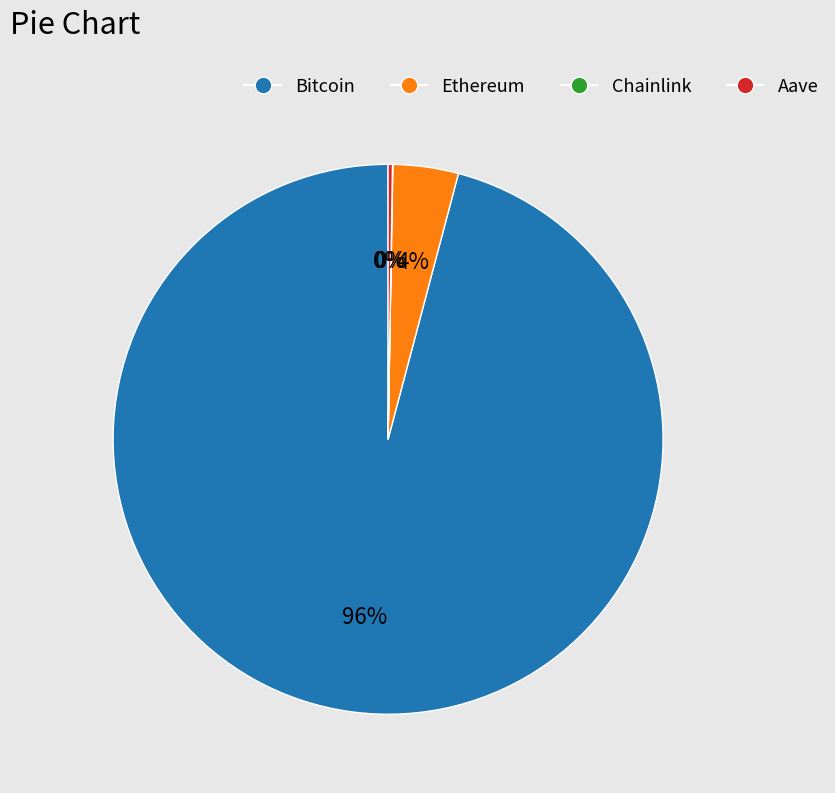

True or false: Ethereum accounts for 9% of the total.

False